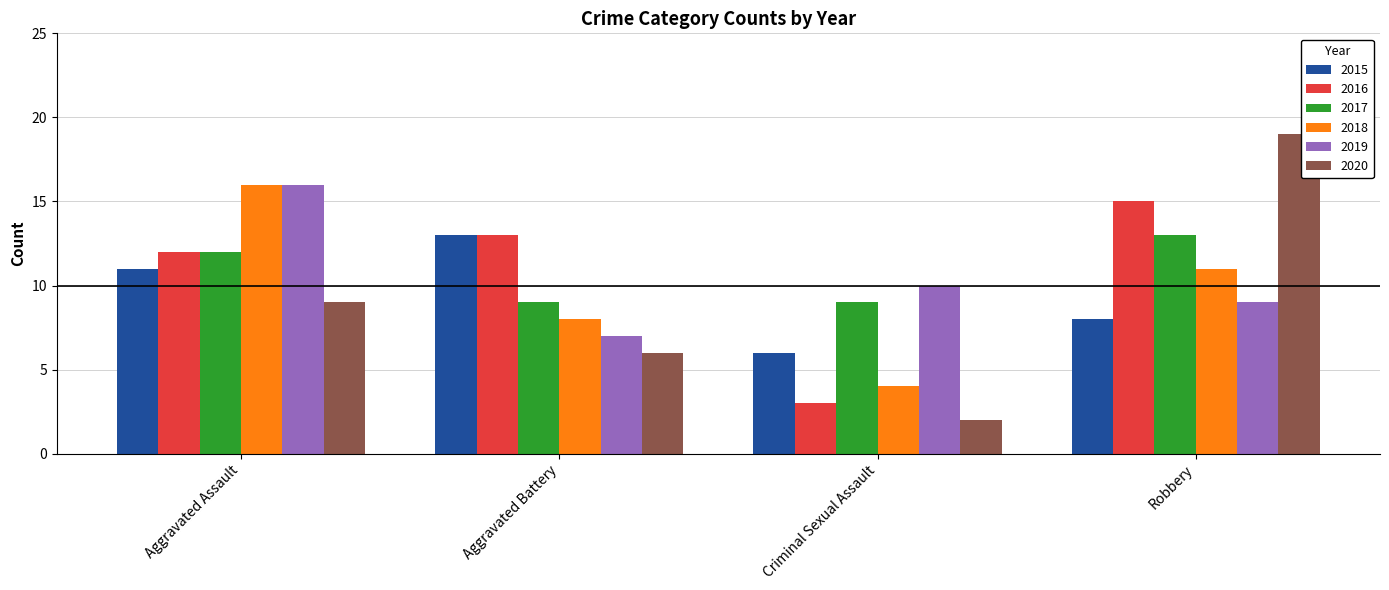

At which label is 2016 closest to 9?

Aggravated Assault